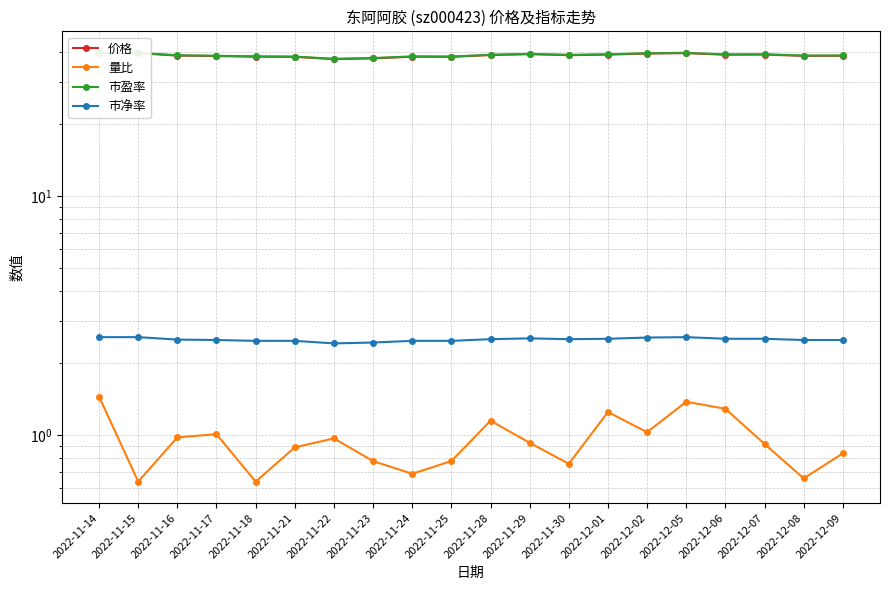

What value does the 市净率 series have at 2022-11-21?

2.5